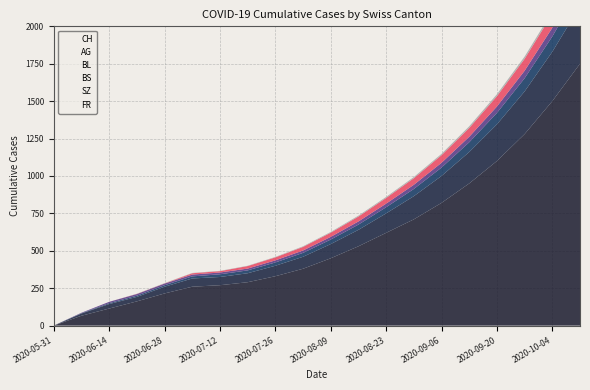

What value does the BS series have at 2020-06-28?

11